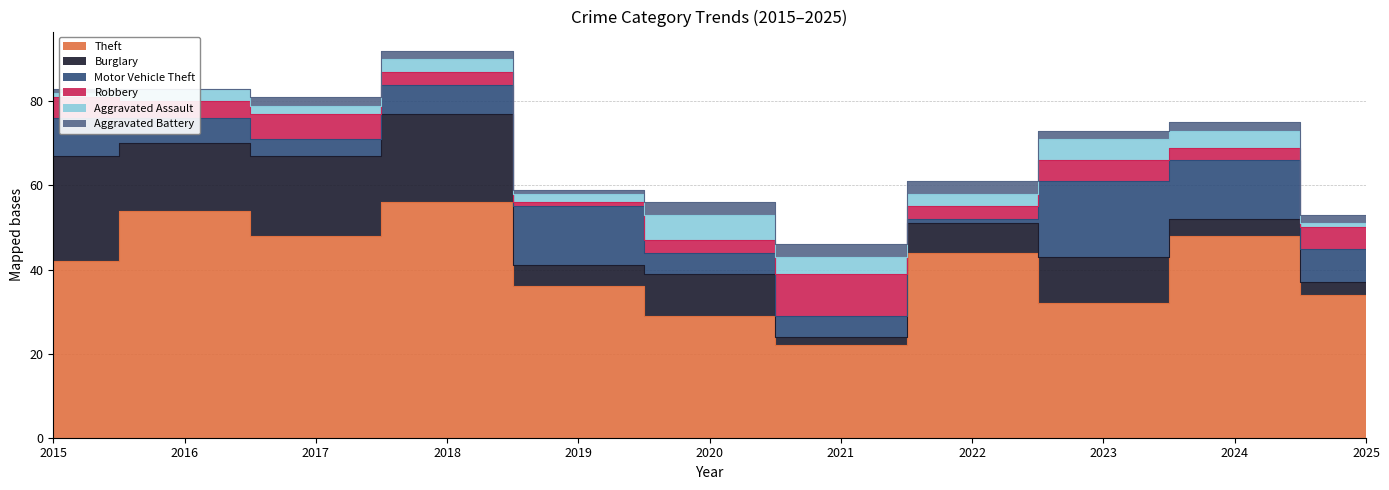

What is the sum of the Motor Vehicle Theft values at 2016 and 2023?

24